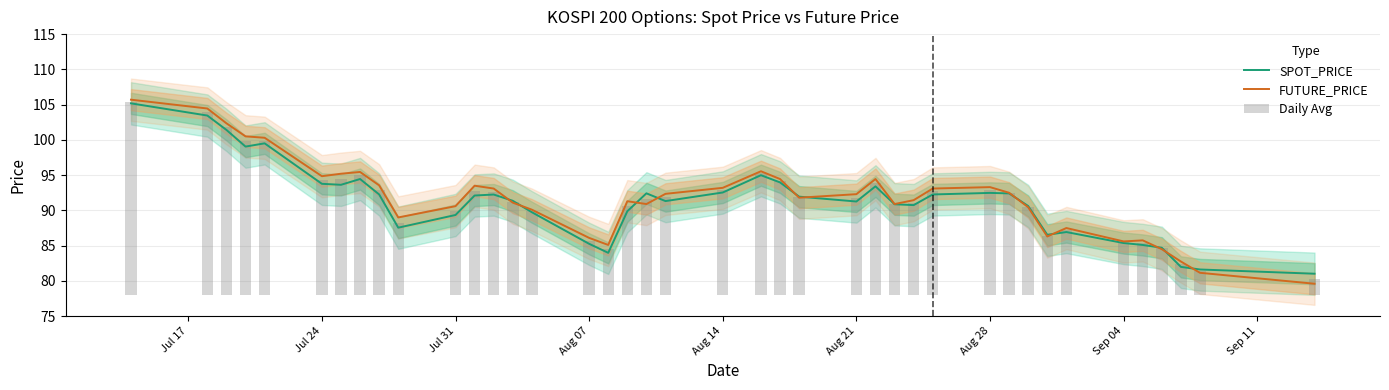

What is the lowest value of the FUTURE_PRICE series?

79.6